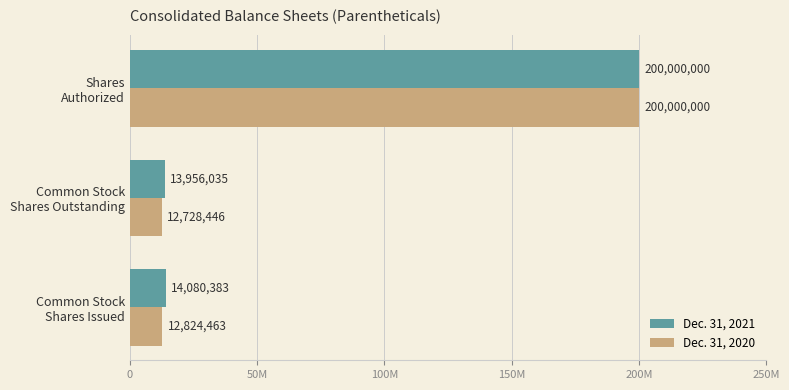

Rank the series by their average value, from highest to lowest.

Dec. 31, 2021, Dec. 31, 2020